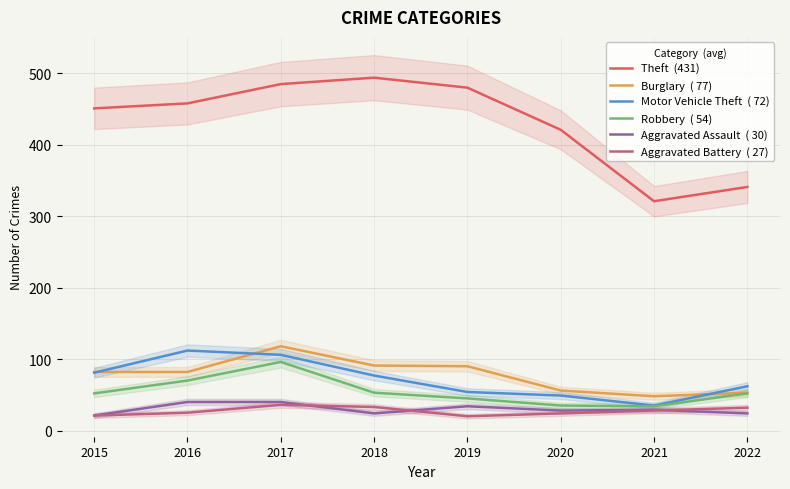

What is the lowest value of the Robbery  ( 54) series?

34